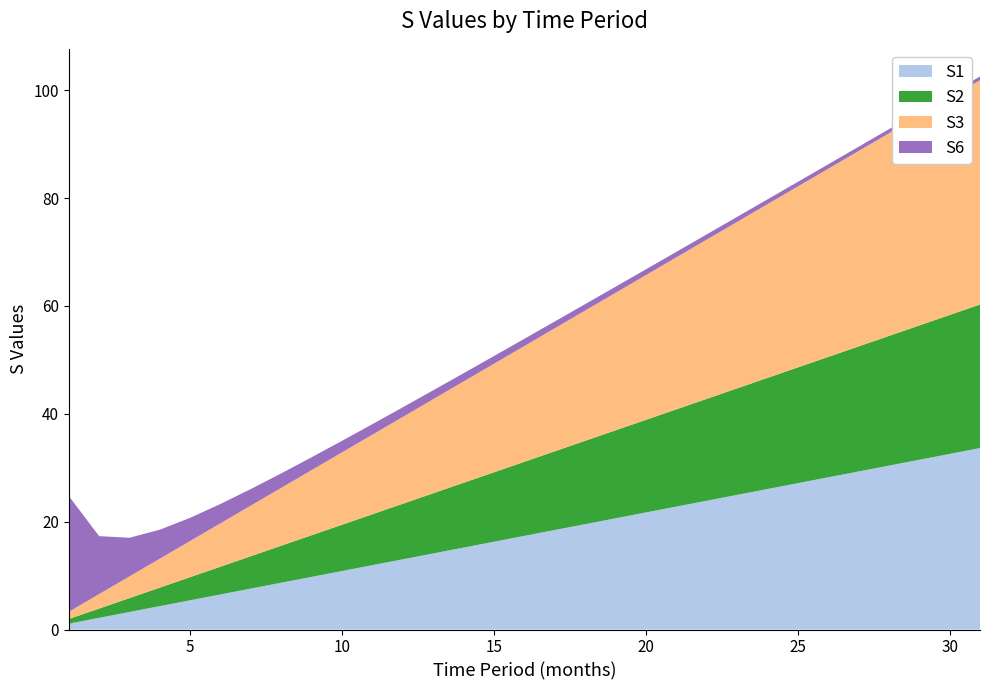

Is it true that S1 equals 21.7 at 20?

True